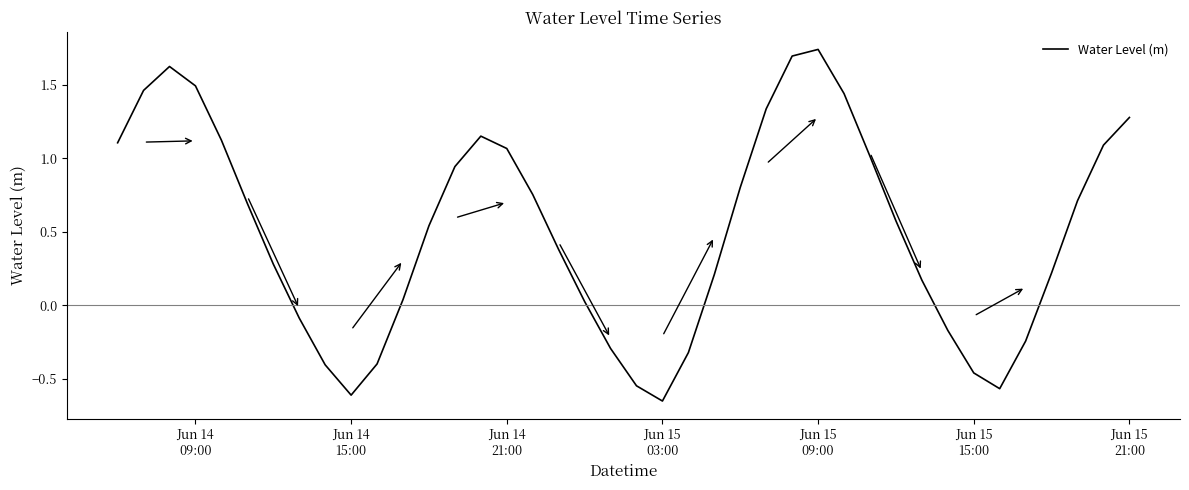

What is the difference between the maximum and minimum values?

2.4